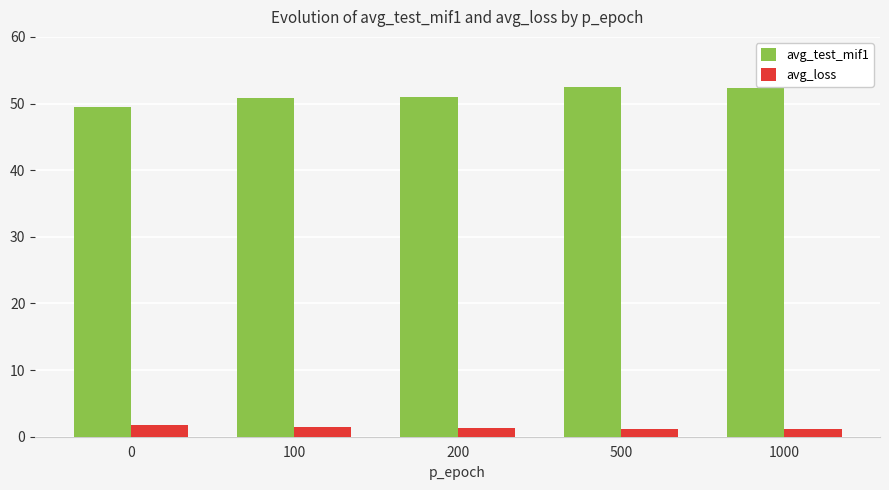

Is it true that avg_loss equals 1.1 at 500?

True